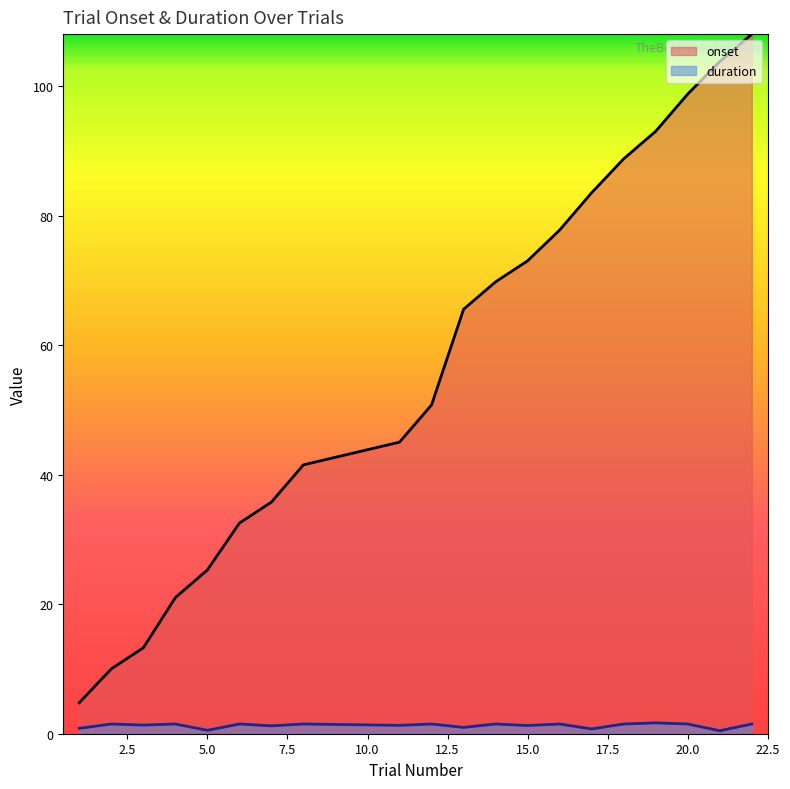

Which series has the largest total across all categories?

onset